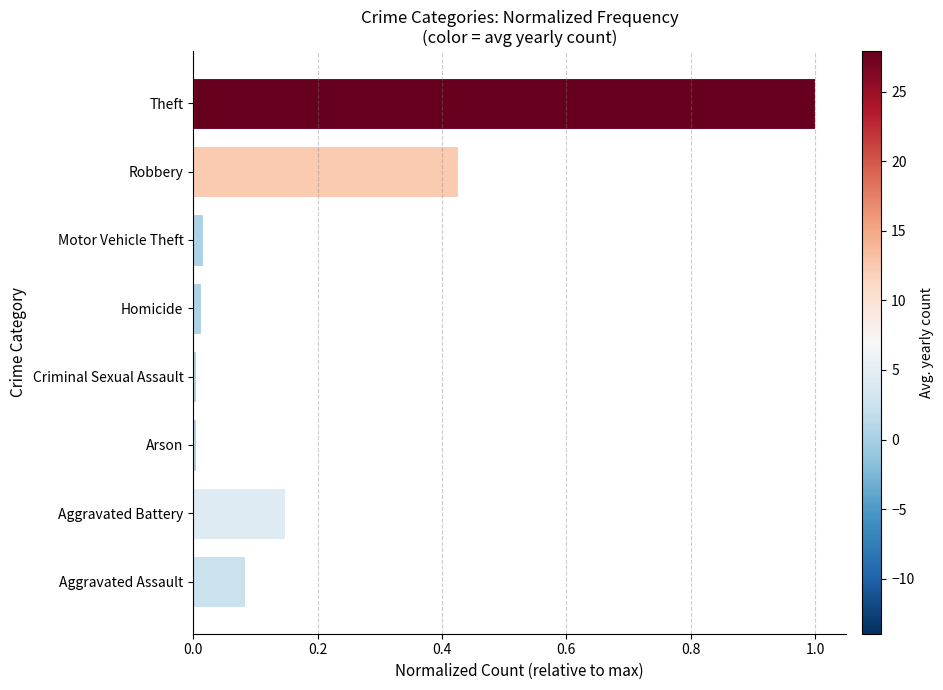

What is the difference between the maximum and second lowest values?

1.0